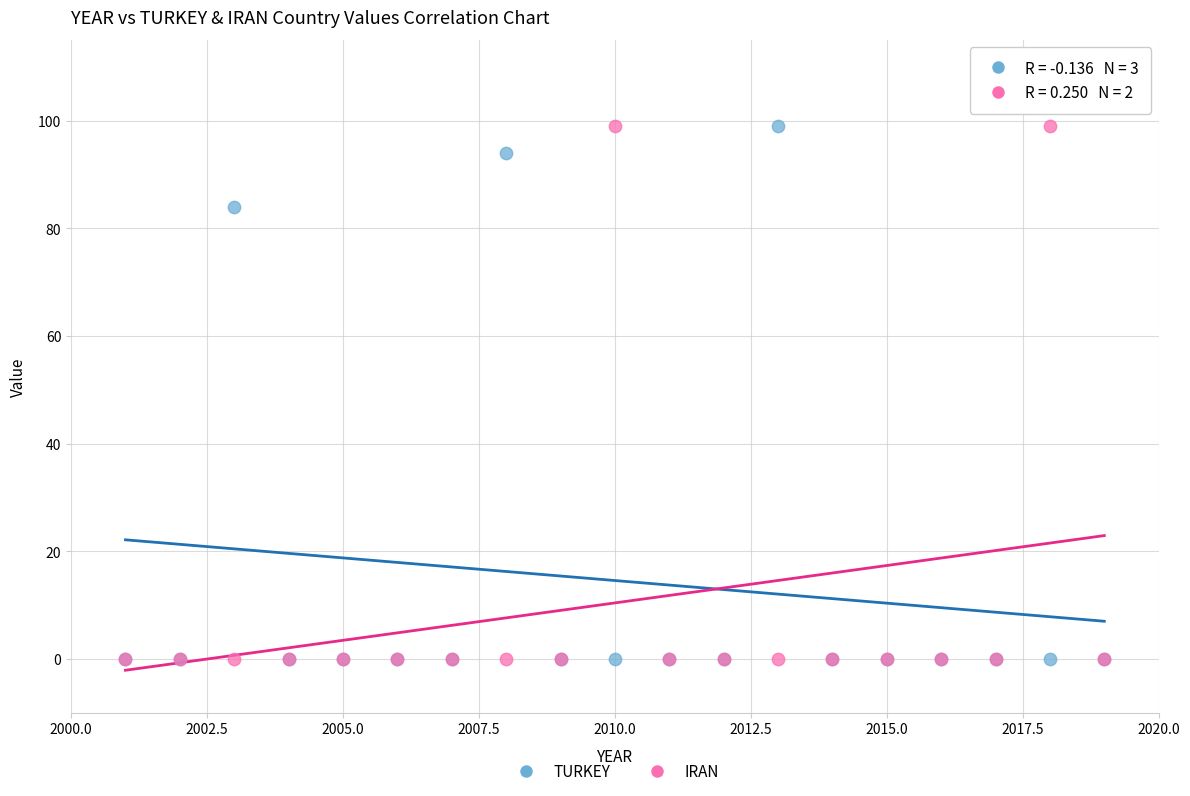

Across all series, what Y value is closest to 49?

84